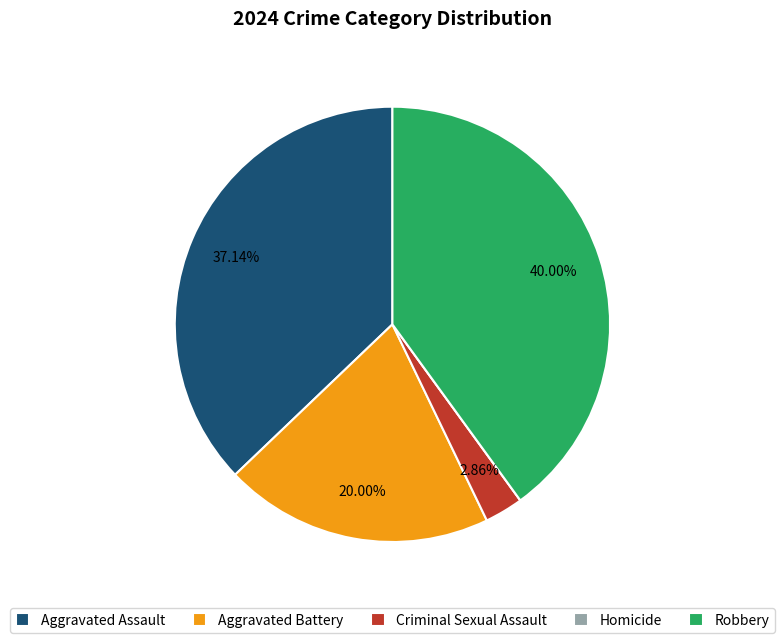

Combined, do Aggravated Battery and Robbery account for over 50%?

Yes